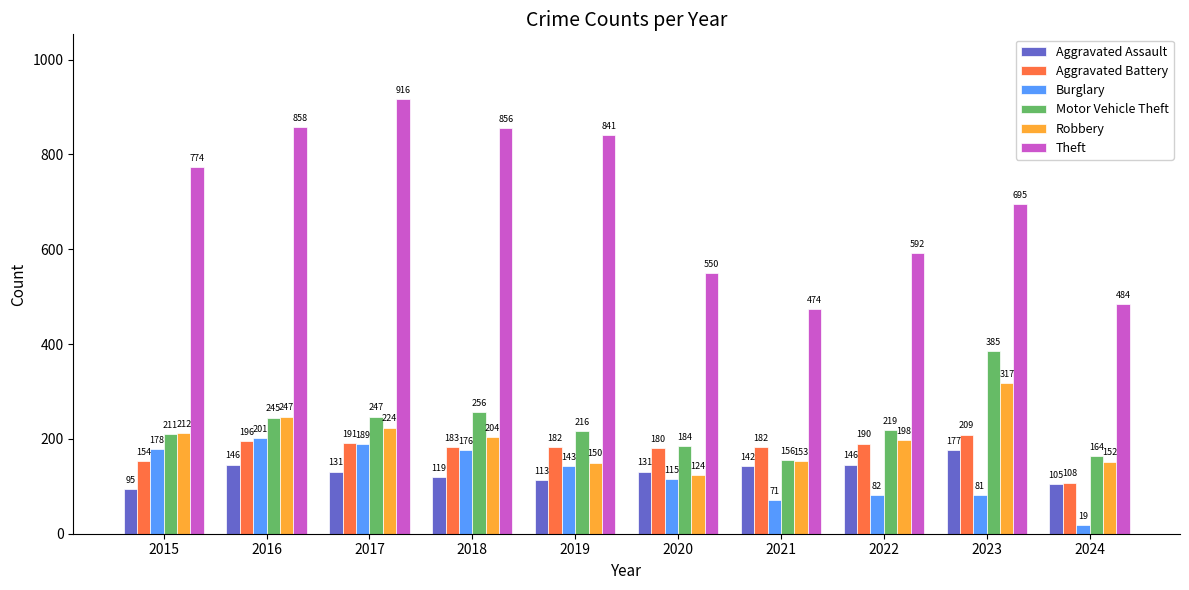

Reading left to right, transcribe all the data shown in this chart.

Aggravated Assault: 2015=95	2016=146	2017=131	2018=119	2019=113	2020=131	2021=142	2022=146	2023=177	2024=105
Aggravated Battery: 2015=154	2016=196	2017=191	2018=183	2019=182	2020=180	2021=182	2022=190	2023=209	2024=108
Burglary: 2015=178	2016=201	2017=189	2018=176	2019=143	2020=115	2021=71	2022=82	2023=81	2024=19
Motor Vehicle Theft: 2015=211	2016=245	2017=247	2018=256	2019=216	2020=184	2021=156	2022=219	2023=385	2024=164
Robbery: 2015=212	2016=247	2017=224	2018=204	2019=150	2020=124	2021=153	2022=198	2023=317	2024=152
Theft: 2015=774	2016=858	2017=916	2018=856	2019=841	2020=550	2021=474	2022=592	2023=695	2024=484